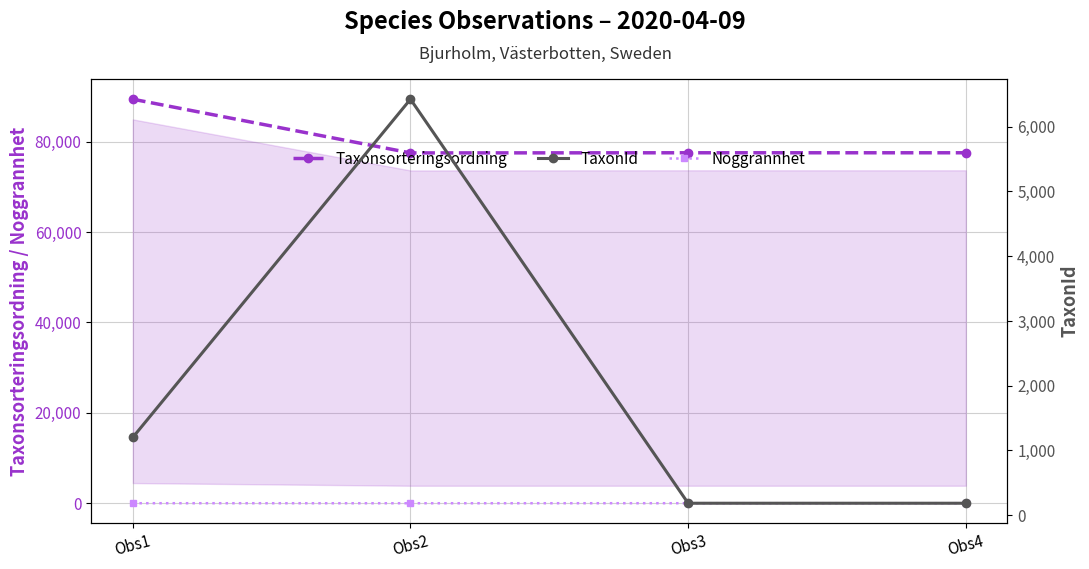

At how many categories does at least one series exceed 68336?

4